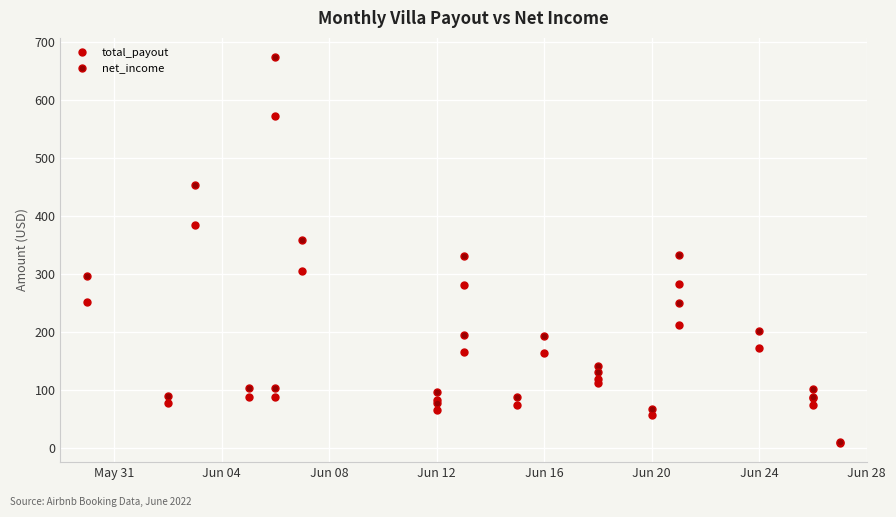

Which has a higher value, 8 or Jun 08?

Jun 08